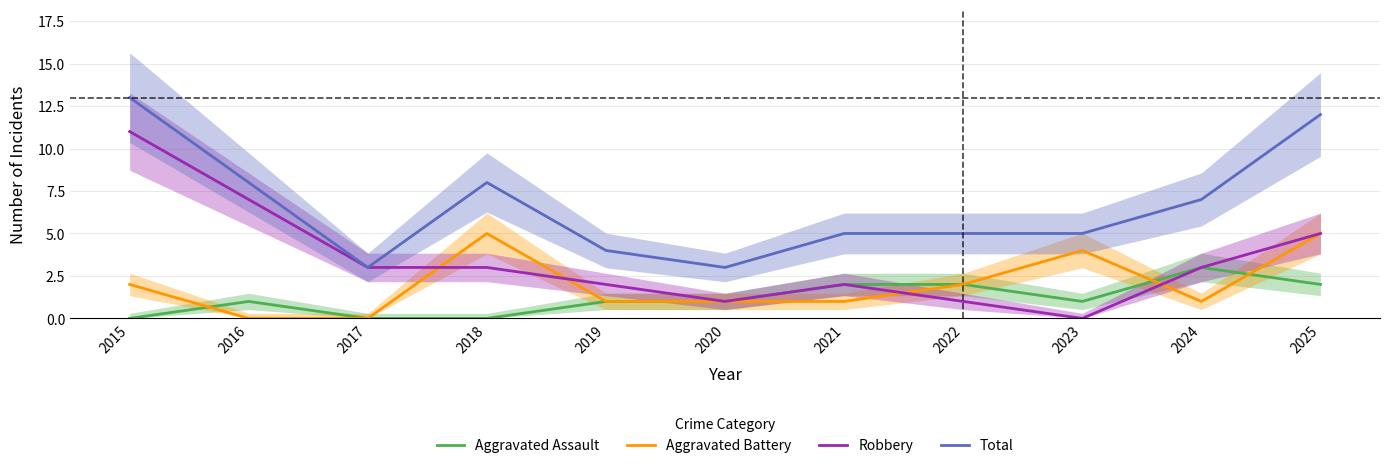

What is the value of the Aggravated Battery point at the 10th from the left?

1